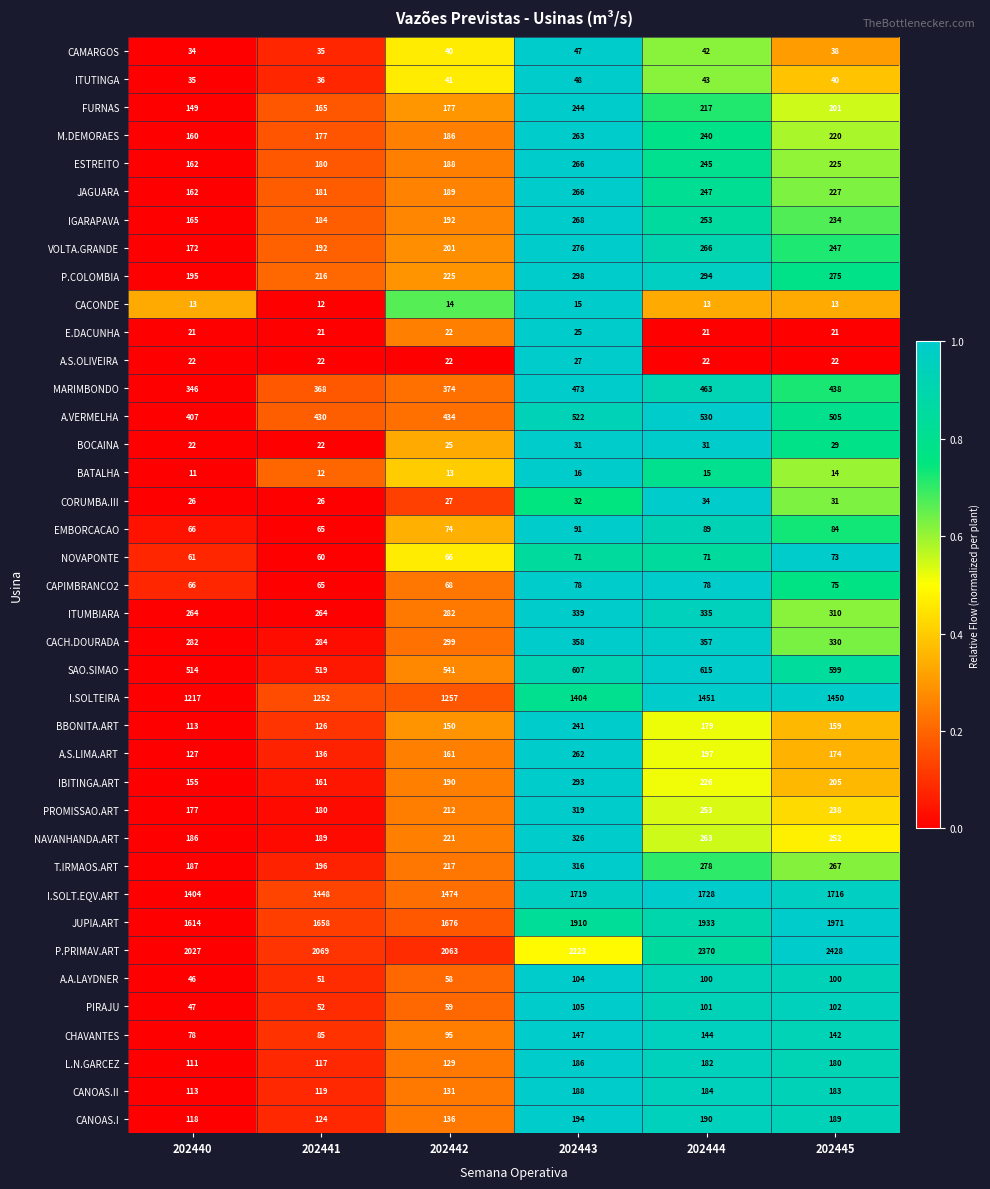

Which series has the largest total across all categories?

P.PRIMAV.ART